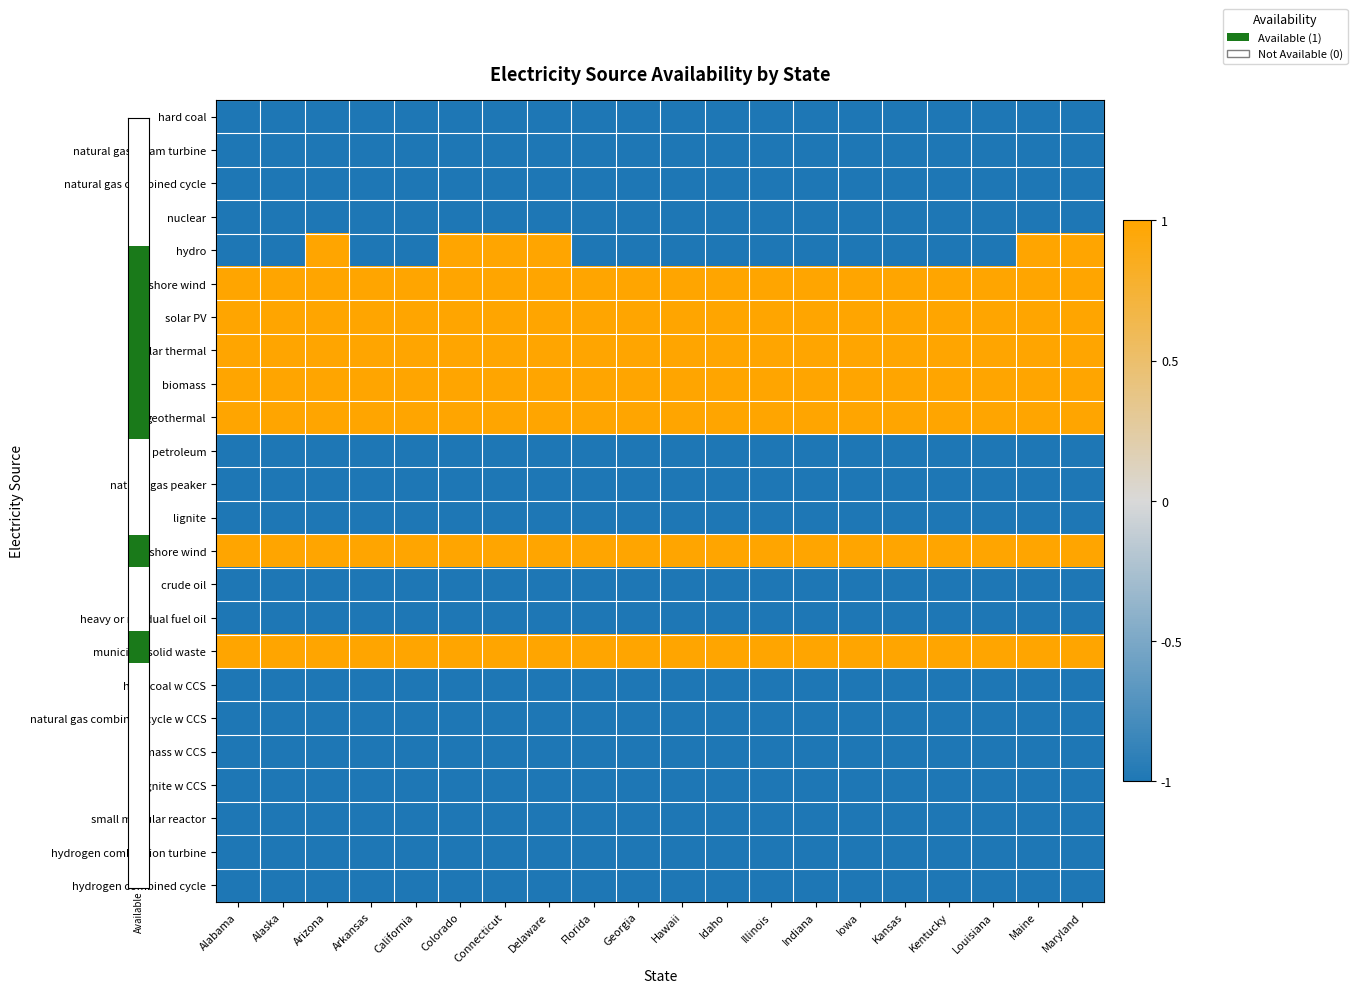

Reading left to right, what are all the values shown in this chart?

hard coal: Alabama=-1	Alaska=-1	Arizona=-1	Arkansas=-1	California=-1	Colorado=-1	Connecticut=-1	Delaware=-1	Florida=-1	Georgia=-1	Hawaii=-1	Idaho=-1	Illinois=-1	Indiana=-1	Iowa=-1	Kansas=-1	Kentucky=-1	Louisiana=-1	Maine=-1	Maryland=-1
natural gas steam turbine: Alabama=-1	Alaska=-1	Arizona=-1	Arkansas=-1	California=-1	Colorado=-1	Connecticut=-1	Delaware=-1	Florida=-1	Georgia=-1	Hawaii=-1	Idaho=-1	Illinois=-1	Indiana=-1	Iowa=-1	Kansas=-1	Kentucky=-1	Louisiana=-1	Maine=-1	Maryland=-1
natural gas combined cycle: Alabama=-1	Alaska=-1	Arizona=-1	Arkansas=-1	California=-1	Colorado=-1	Connecticut=-1	Delaware=-1	Florida=-1	Georgia=-1	Hawaii=-1	Idaho=-1	Illinois=-1	Indiana=-1	Iowa=-1	Kansas=-1	Kentucky=-1	Louisiana=-1	Maine=-1	Maryland=-1
nuclear: Alabama=-1	Alaska=-1	Arizona=-1	Arkansas=-1	California=-1	Colorado=-1	Connecticut=-1	Delaware=-1	Florida=-1	Georgia=-1	Hawaii=-1	Idaho=-1	Illinois=-1	Indiana=-1	Iowa=-1	Kansas=-1	Kentucky=-1	Louisiana=-1	Maine=-1	Maryland=-1
hydro: Alabama=-1	Alaska=-1	Arizona=1	Arkansas=-1	California=-1	Colorado=1	Connecticut=1	Delaware=1	Florida=-1	Georgia=-1	Hawaii=-1	Idaho=-1	Illinois=-1	Indiana=-1	Iowa=-1	Kansas=-1	Kentucky=-1	Louisiana=-1	Maine=1	Maryland=1
onshore wind: Alabama=1	Alaska=1	Arizona=1	Arkansas=1	California=1	Colorado=1	Connecticut=1	Delaware=1	Florida=1	Georgia=1	Hawaii=1	Idaho=1	Illinois=1	Indiana=1	Iowa=1	Kansas=1	Kentucky=1	Louisiana=1	Maine=1	Maryland=1
solar PV: Alabama=1	Alaska=1	Arizona=1	Arkansas=1	California=1	Colorado=1	Connecticut=1	Delaware=1	Florida=1	Georgia=1	Hawaii=1	Idaho=1	Illinois=1	Indiana=1	Iowa=1	Kansas=1	Kentucky=1	Louisiana=1	Maine=1	Maryland=1
solar thermal: Alabama=1	Alaska=1	Arizona=1	Arkansas=1	California=1	Colorado=1	Connecticut=1	Delaware=1	Florida=1	Georgia=1	Hawaii=1	Idaho=1	Illinois=1	Indiana=1	Iowa=1	Kansas=1	Kentucky=1	Louisiana=1	Maine=1	Maryland=1
biomass: Alabama=1	Alaska=1	Arizona=1	Arkansas=1	California=1	Colorado=1	Connecticut=1	Delaware=1	Florida=1	Georgia=1	Hawaii=1	Idaho=1	Illinois=1	Indiana=1	Iowa=1	Kansas=1	Kentucky=1	Louisiana=1	Maine=1	Maryland=1
geothermal: Alabama=1	Alaska=1	Arizona=1	Arkansas=1	California=1	Colorado=1	Connecticut=1	Delaware=1	Florida=1	Georgia=1	Hawaii=1	Idaho=1	Illinois=1	Indiana=1	Iowa=1	Kansas=1	Kentucky=1	Louisiana=1	Maine=1	Maryland=1
petroleum: Alabama=-1	Alaska=-1	Arizona=-1	Arkansas=-1	California=-1	Colorado=-1	Connecticut=-1	Delaware=-1	Florida=-1	Georgia=-1	Hawaii=-1	Idaho=-1	Illinois=-1	Indiana=-1	Iowa=-1	Kansas=-1	Kentucky=-1	Louisiana=-1	Maine=-1	Maryland=-1
natural gas peaker: Alabama=-1	Alaska=-1	Arizona=-1	Arkansas=-1	California=-1	Colorado=-1	Connecticut=-1	Delaware=-1	Florida=-1	Georgia=-1	Hawaii=-1	Idaho=-1	Illinois=-1	Indiana=-1	Iowa=-1	Kansas=-1	Kentucky=-1	Louisiana=-1	Maine=-1	Maryland=-1
lignite: Alabama=-1	Alaska=-1	Arizona=-1	Arkansas=-1	California=-1	Colorado=-1	Connecticut=-1	Delaware=-1	Florida=-1	Georgia=-1	Hawaii=-1	Idaho=-1	Illinois=-1	Indiana=-1	Iowa=-1	Kansas=-1	Kentucky=-1	Louisiana=-1	Maine=-1	Maryland=-1
offshore wind: Alabama=1	Alaska=1	Arizona=1	Arkansas=1	California=1	Colorado=1	Connecticut=1	Delaware=1	Florida=1	Georgia=1	Hawaii=1	Idaho=1	Illinois=1	Indiana=1	Iowa=1	Kansas=1	Kentucky=1	Louisiana=1	Maine=1	Maryland=1
crude oil: Alabama=-1	Alaska=-1	Arizona=-1	Arkansas=-1	California=-1	Colorado=-1	Connecticut=-1	Delaware=-1	Florida=-1	Georgia=-1	Hawaii=-1	Idaho=-1	Illinois=-1	Indiana=-1	Iowa=-1	Kansas=-1	Kentucky=-1	Louisiana=-1	Maine=-1	Maryland=-1
heavy or residual fuel oil: Alabama=-1	Alaska=-1	Arizona=-1	Arkansas=-1	California=-1	Colorado=-1	Connecticut=-1	Delaware=-1	Florida=-1	Georgia=-1	Hawaii=-1	Idaho=-1	Illinois=-1	Indiana=-1	Iowa=-1	Kansas=-1	Kentucky=-1	Louisiana=-1	Maine=-1	Maryland=-1
municipal solid waste: Alabama=1	Alaska=1	Arizona=1	Arkansas=1	California=1	Colorado=1	Connecticut=1	Delaware=1	Florida=1	Georgia=1	Hawaii=1	Idaho=1	Illinois=1	Indiana=1	Iowa=1	Kansas=1	Kentucky=1	Louisiana=1	Maine=1	Maryland=1
hard coal w CCS: Alabama=-1	Alaska=-1	Arizona=-1	Arkansas=-1	California=-1	Colorado=-1	Connecticut=-1	Delaware=-1	Florida=-1	Georgia=-1	Hawaii=-1	Idaho=-1	Illinois=-1	Indiana=-1	Iowa=-1	Kansas=-1	Kentucky=-1	Louisiana=-1	Maine=-1	Maryland=-1
natural gas combined cycle w CCS: Alabama=-1	Alaska=-1	Arizona=-1	Arkansas=-1	California=-1	Colorado=-1	Connecticut=-1	Delaware=-1	Florida=-1	Georgia=-1	Hawaii=-1	Idaho=-1	Illinois=-1	Indiana=-1	Iowa=-1	Kansas=-1	Kentucky=-1	Louisiana=-1	Maine=-1	Maryland=-1
biomass w CCS: Alabama=-1	Alaska=-1	Arizona=-1	Arkansas=-1	California=-1	Colorado=-1	Connecticut=-1	Delaware=-1	Florida=-1	Georgia=-1	Hawaii=-1	Idaho=-1	Illinois=-1	Indiana=-1	Iowa=-1	Kansas=-1	Kentucky=-1	Louisiana=-1	Maine=-1	Maryland=-1
lignite w CCS: Alabama=-1	Alaska=-1	Arizona=-1	Arkansas=-1	California=-1	Colorado=-1	Connecticut=-1	Delaware=-1	Florida=-1	Georgia=-1	Hawaii=-1	Idaho=-1	Illinois=-1	Indiana=-1	Iowa=-1	Kansas=-1	Kentucky=-1	Louisiana=-1	Maine=-1	Maryland=-1
small modular reactor: Alabama=-1	Alaska=-1	Arizona=-1	Arkansas=-1	California=-1	Colorado=-1	Connecticut=-1	Delaware=-1	Florida=-1	Georgia=-1	Hawaii=-1	Idaho=-1	Illinois=-1	Indiana=-1	Iowa=-1	Kansas=-1	Kentucky=-1	Louisiana=-1	Maine=-1	Maryland=-1
hydrogen combustion turbine: Alabama=-1	Alaska=-1	Arizona=-1	Arkansas=-1	California=-1	Colorado=-1	Connecticut=-1	Delaware=-1	Florida=-1	Georgia=-1	Hawaii=-1	Idaho=-1	Illinois=-1	Indiana=-1	Iowa=-1	Kansas=-1	Kentucky=-1	Louisiana=-1	Maine=-1	Maryland=-1
hydrogen combined cycle: Alabama=-1	Alaska=-1	Arizona=-1	Arkansas=-1	California=-1	Colorado=-1	Connecticut=-1	Delaware=-1	Florida=-1	Georgia=-1	Hawaii=-1	Idaho=-1	Illinois=-1	Indiana=-1	Iowa=-1	Kansas=-1	Kentucky=-1	Louisiana=-1	Maine=-1	Maryland=-1